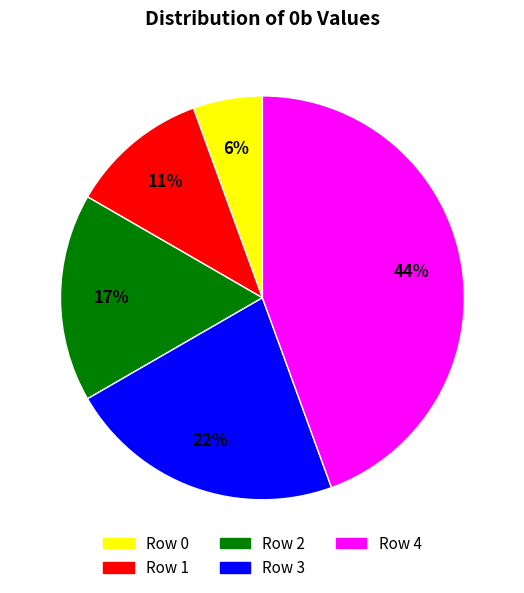

Is the sum of Row 2 and Row 4 greater than half?

Yes